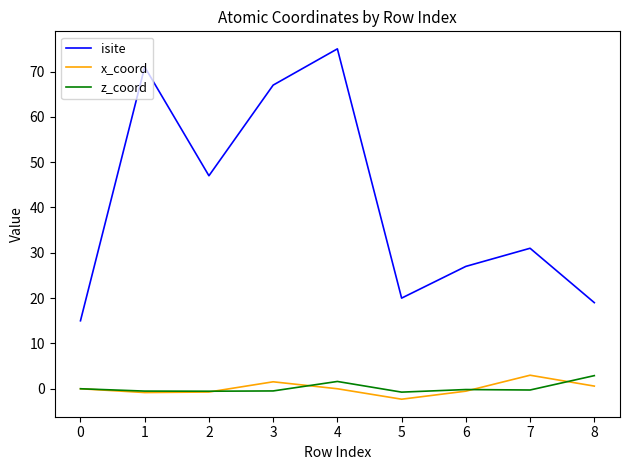

At how many categories does at least one series exceed 62?

3